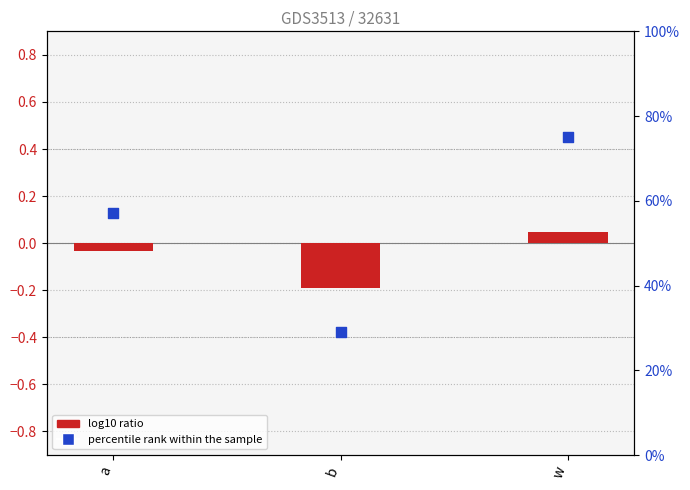

Which series reaches the maximum Y coordinate?

percentile rank within the sample